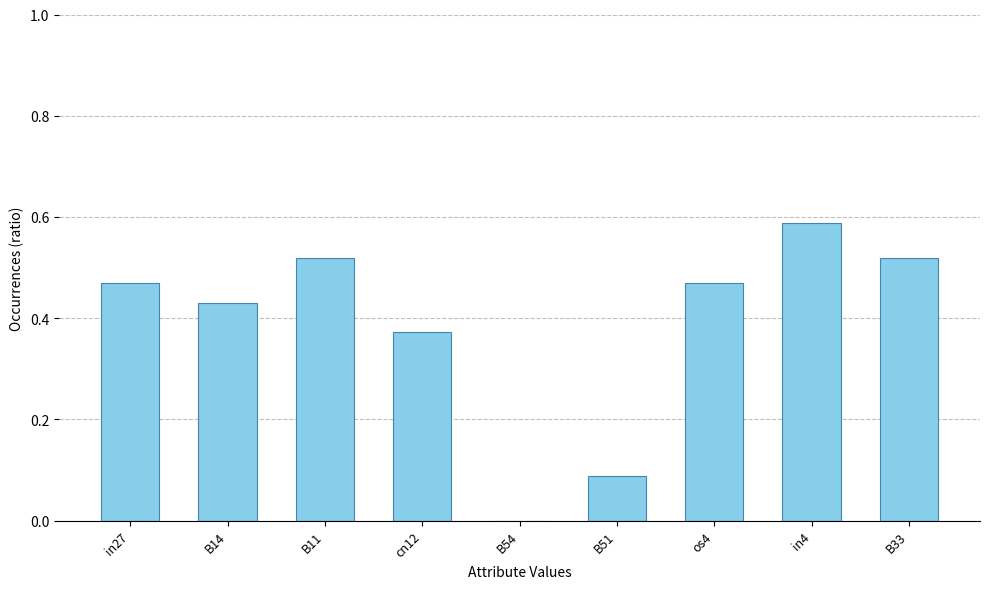

What is the change in value from in27 to in4?

+0.1